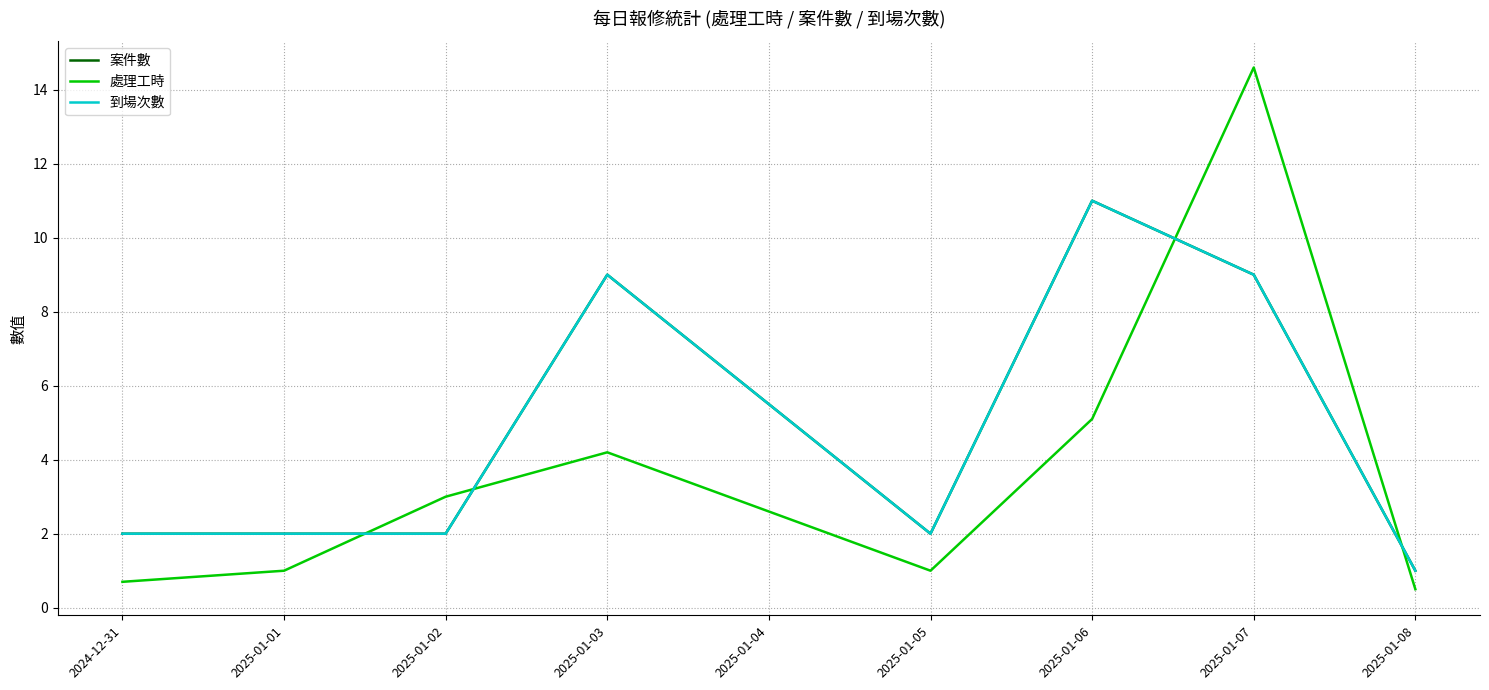

At how many categories does at least one series exceed 0?

8